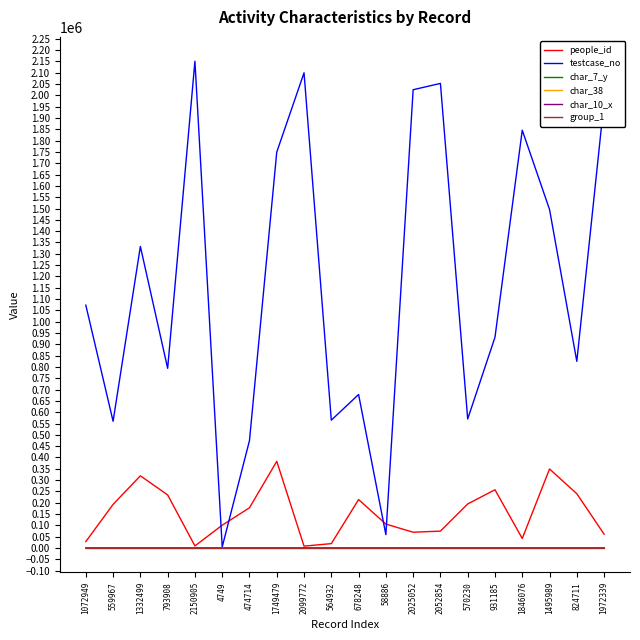

Is it true that char_7_y equals 1 at 559967?

True